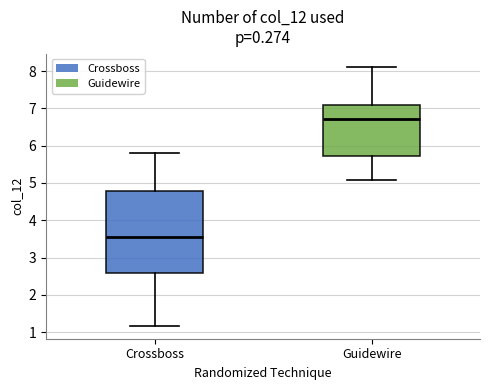

Where is the lower edge of the box for Guidewire on the y-axis? The values are not printed on the chart, so give them approximately, as read against the axis.

5.7